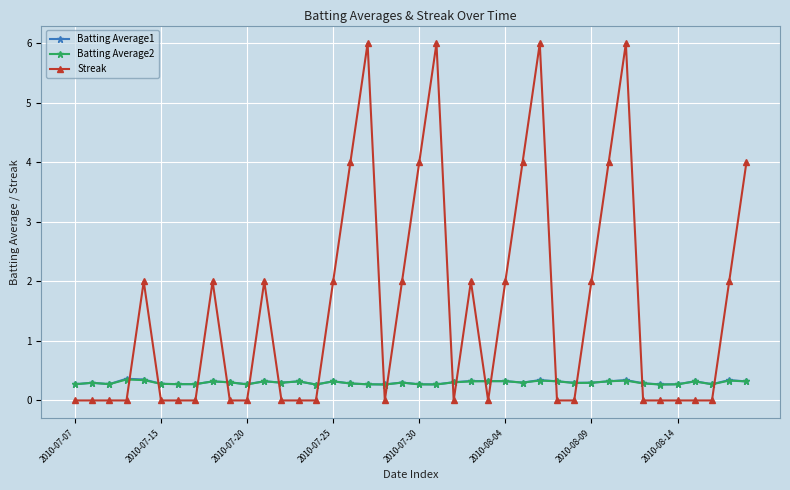

At how many categories does at least one series exceed 5?

4